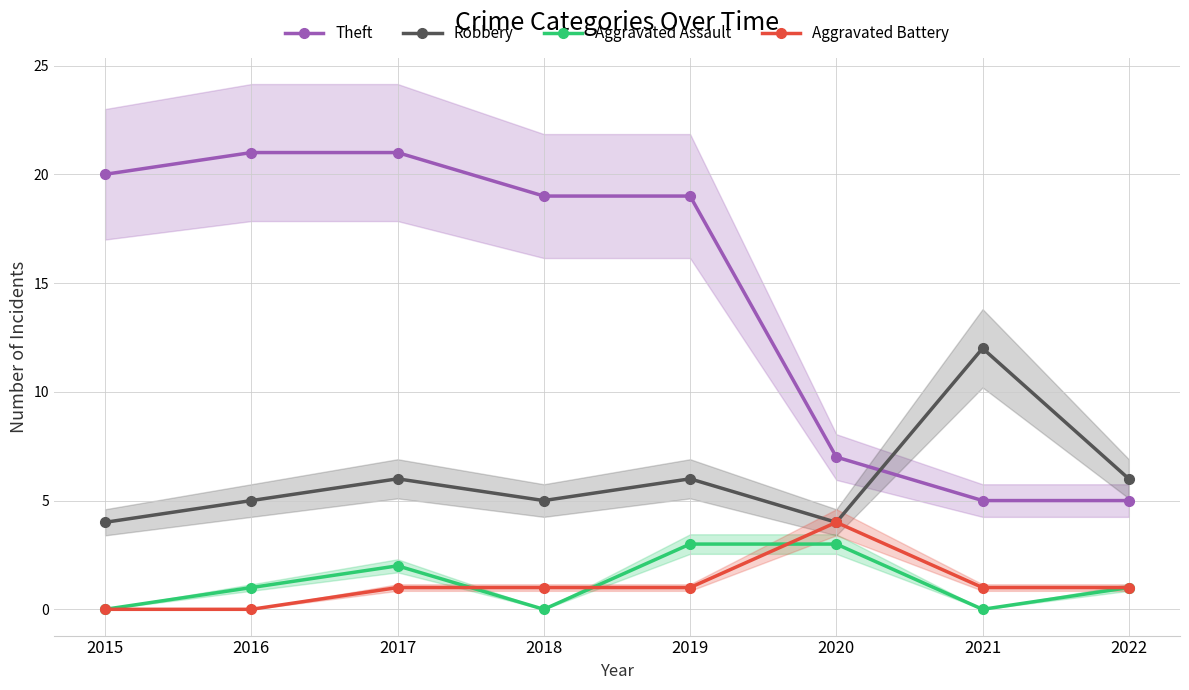

The Robbery series shows 1 at 2020. True or false?

False